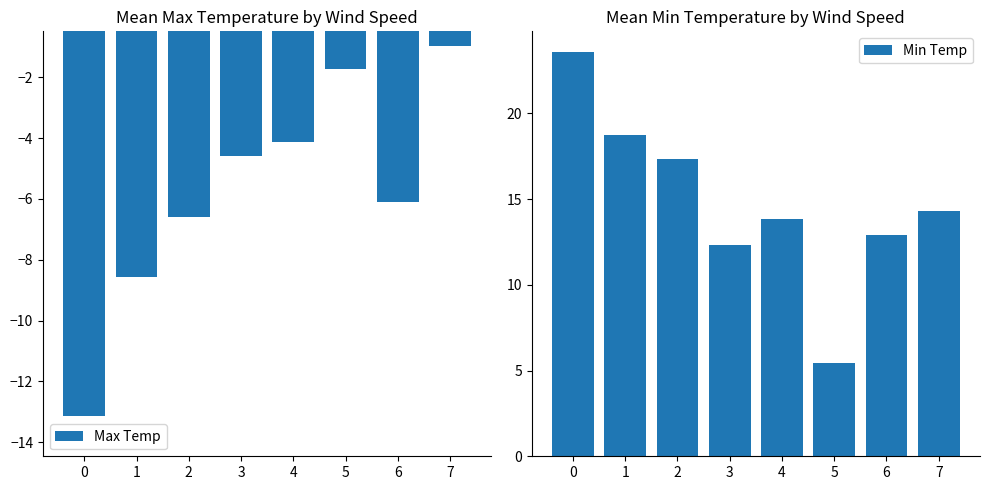

What are all the series names shown in the legend?

Max Temp, Min Temp